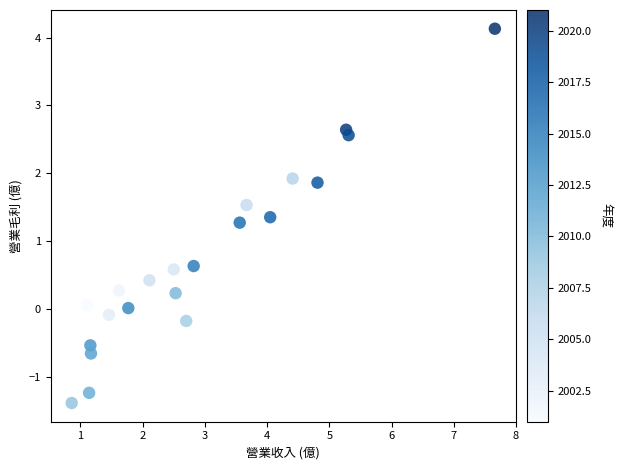

What Y value in the scatter plot is closest to 1?

1.3